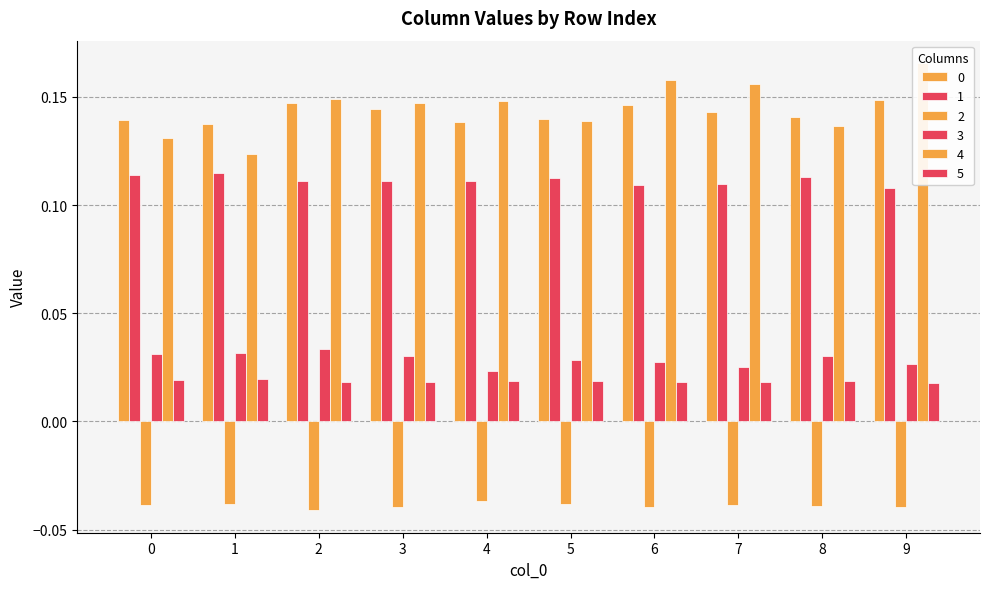

List the labels in order of 4 value, smallest first.

1, 0, 8, 5, 3, 4, 2, 7, 6, 9